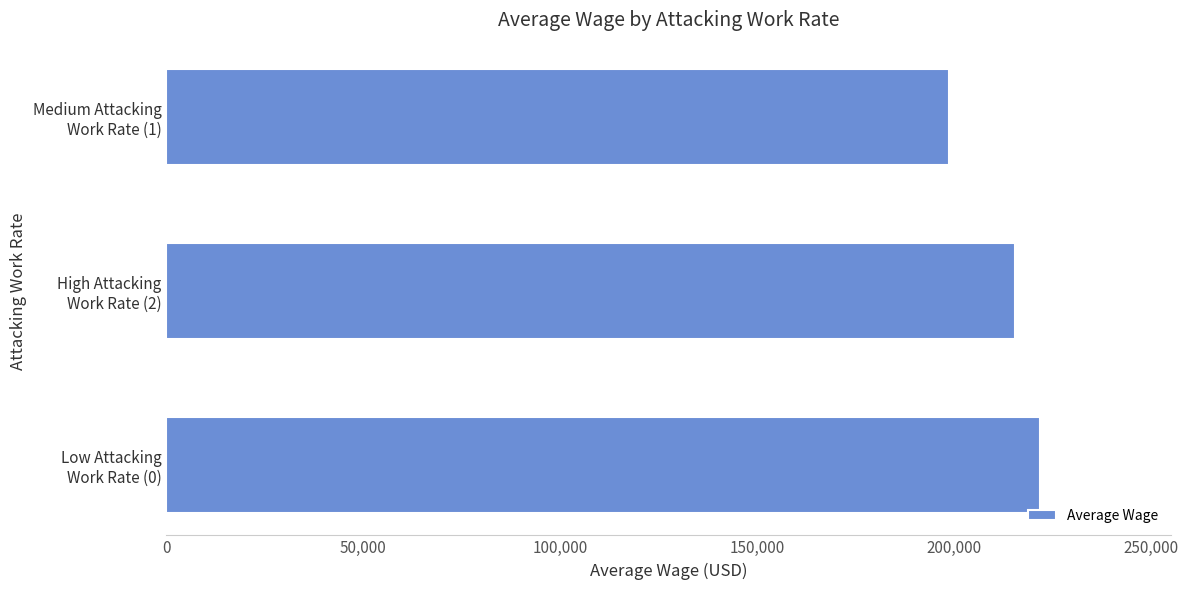

What is the minimum value shown in the chart?

198750